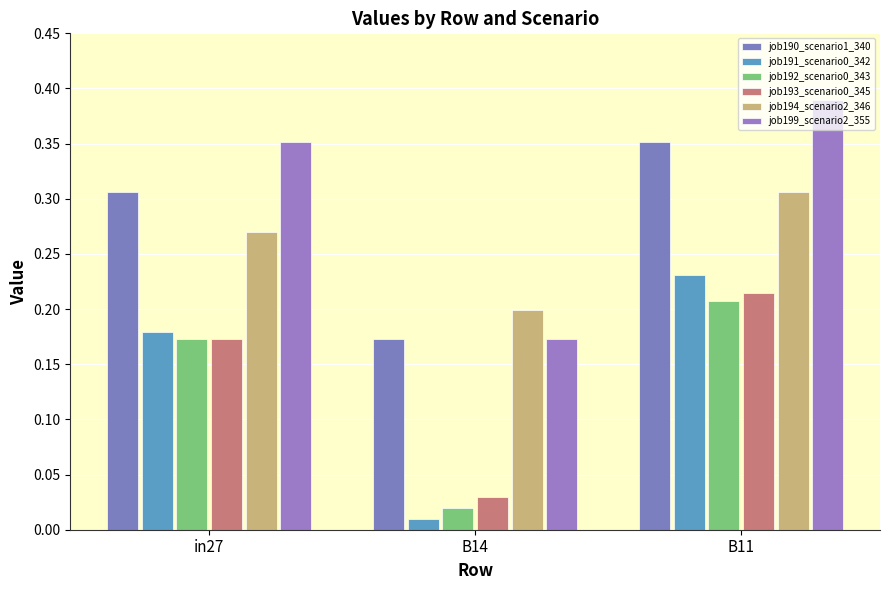

Is it true that job190_scenario1_340 equals 0.6 at B11?

False